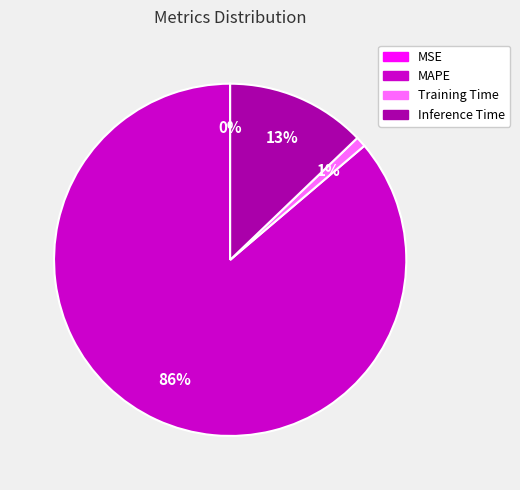

To the nearest percent, what portion does Inference Time represent?

13%